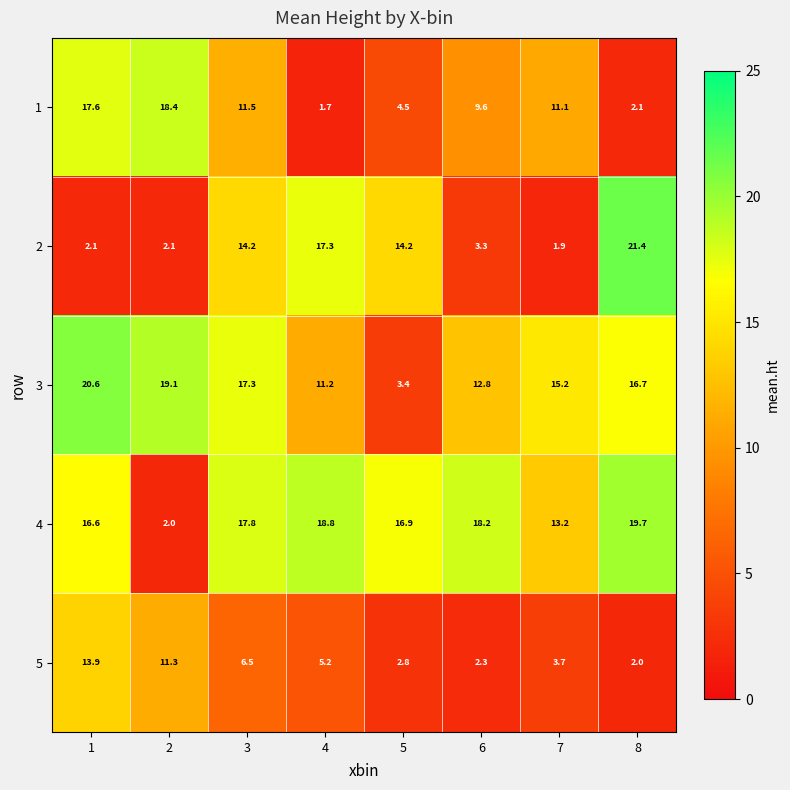

Is it true that 4 equals 17.8 at 3?

True